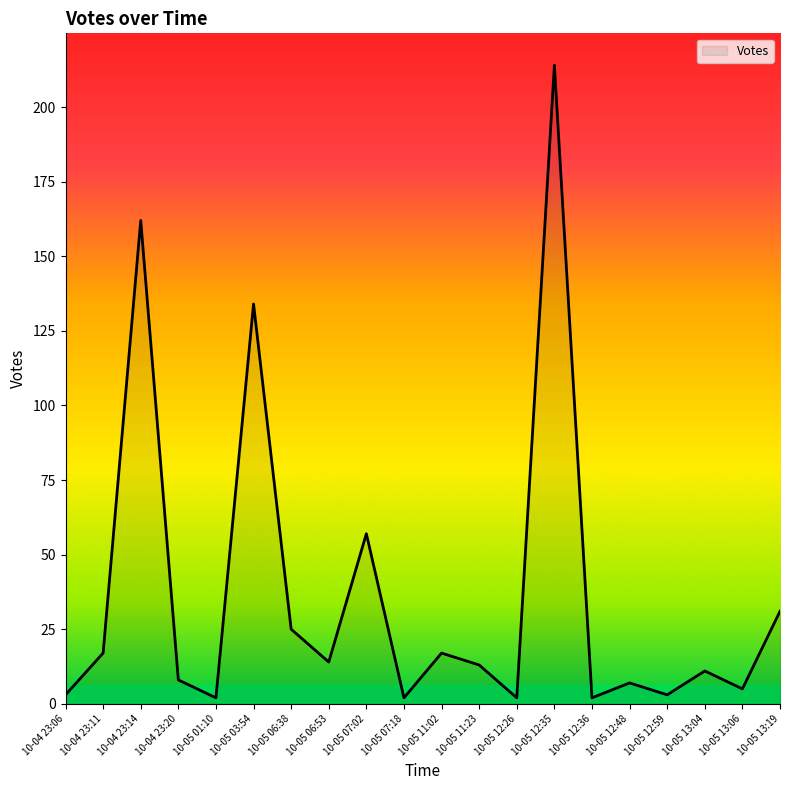

What is the greatest value displayed?

214